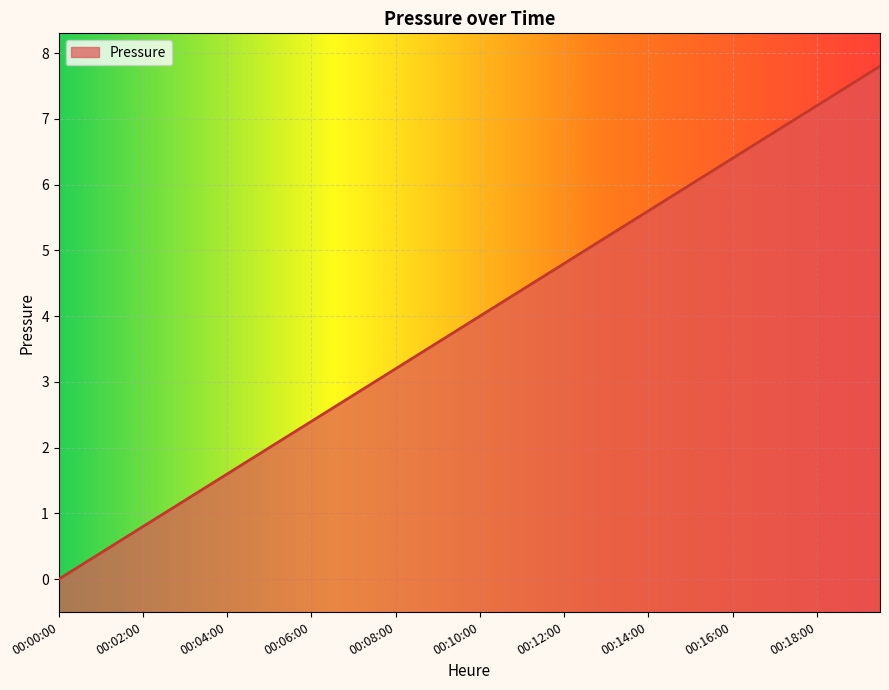

What is the ratio of the value at 00:03:00 to the value at 00:11:30?

0.3